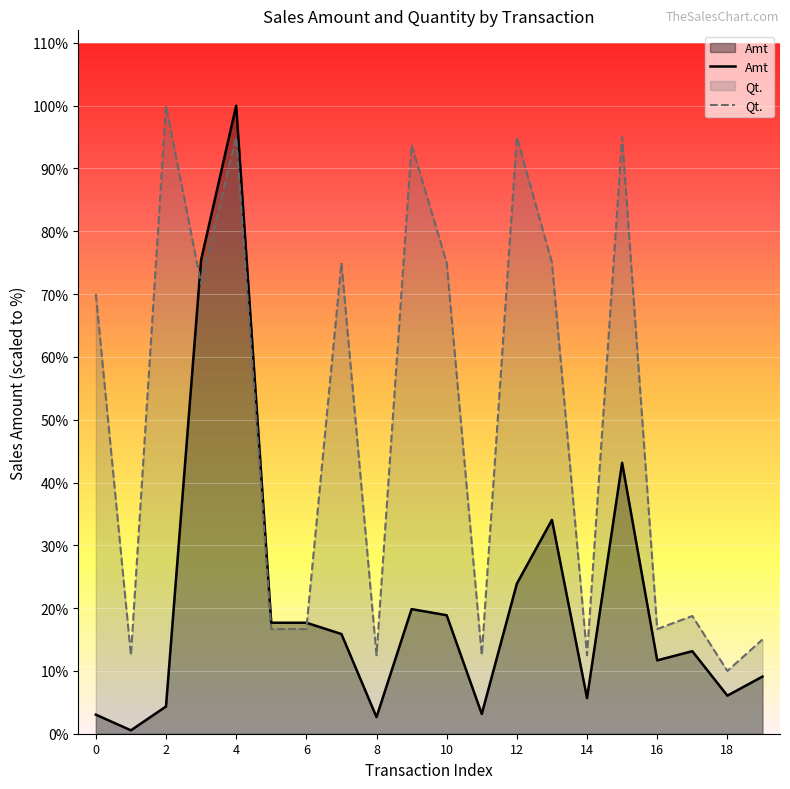

Rank the series by their average value, from highest to lowest.

Qt., Amt